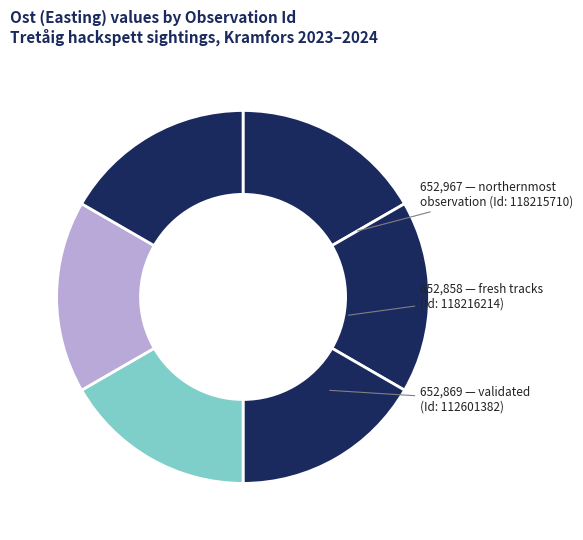

How many segments does this pie chart have?

6